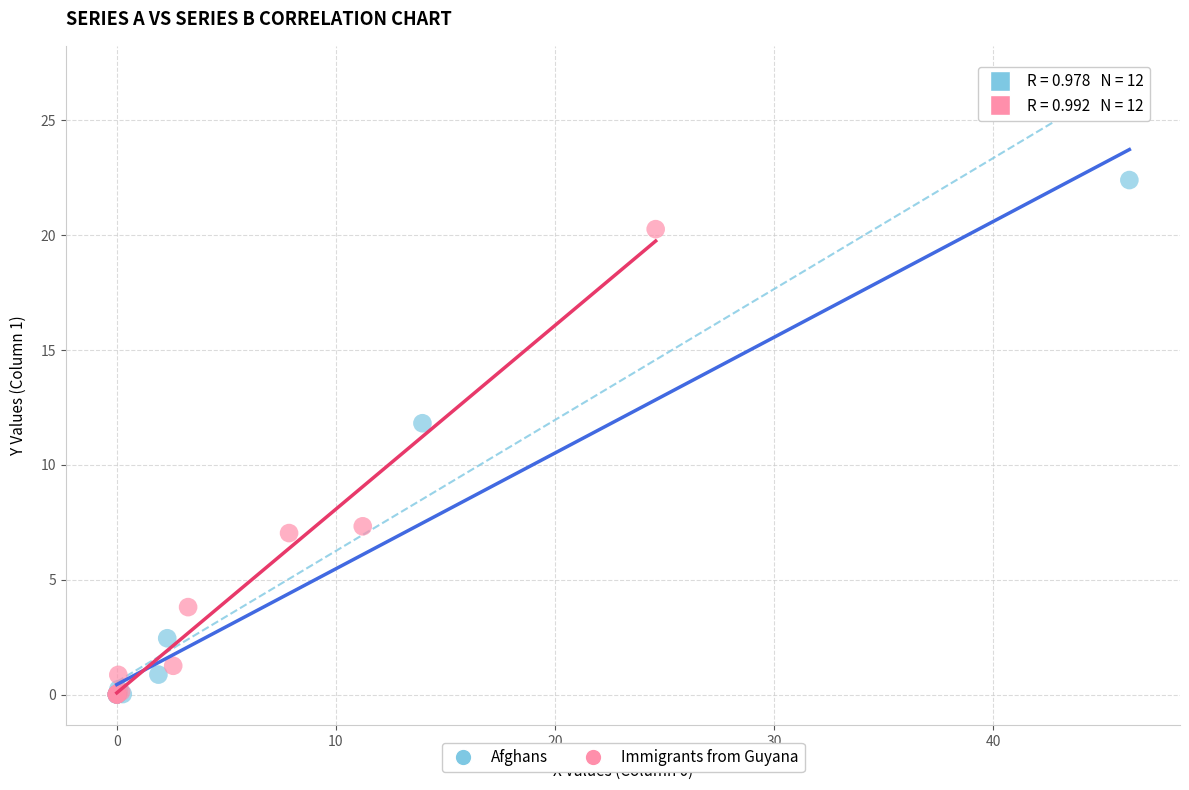

Which series reaches the maximum Y coordinate?

Afghans